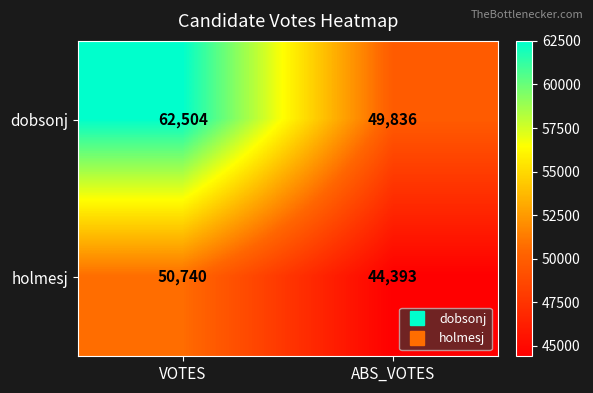

What is the sum of the holmesj values at VOTES and ABS_VOTES?

95133